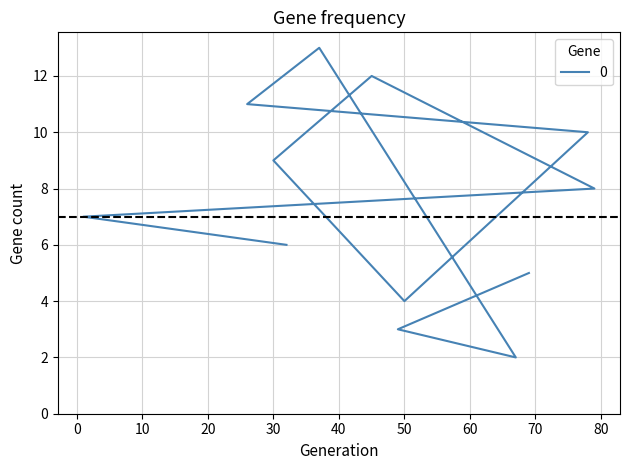

Which category has the highest value across all series?

37